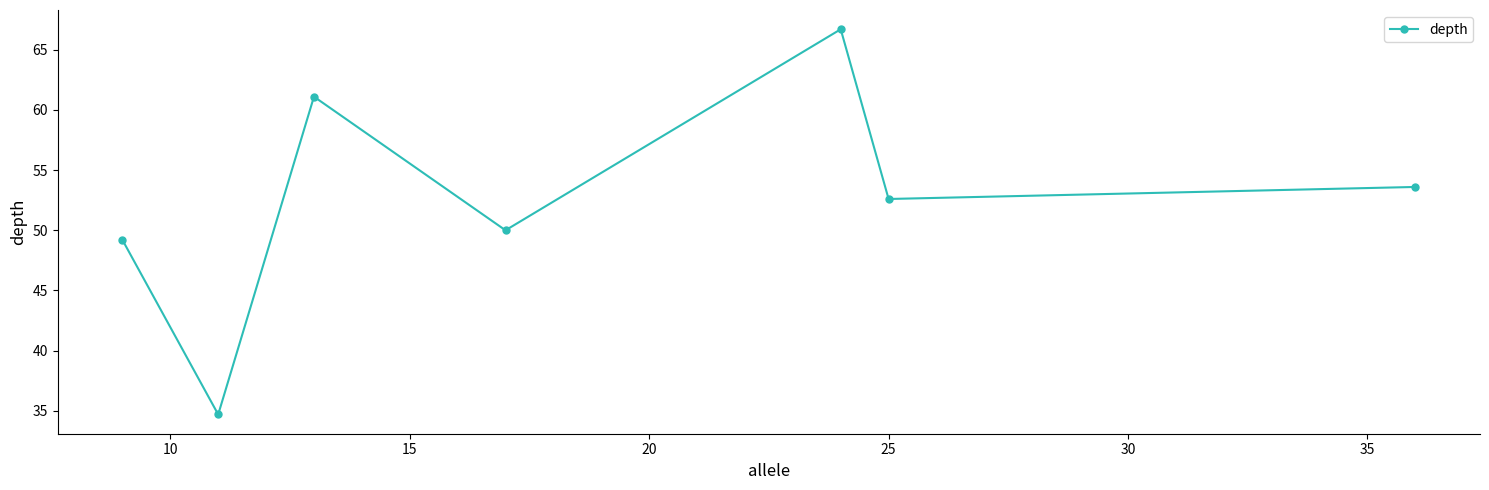

Reading left to right, transcribe all the data shown in this chart.

49.2	34.7	61.1	50.0	66.7	52.6	53.6